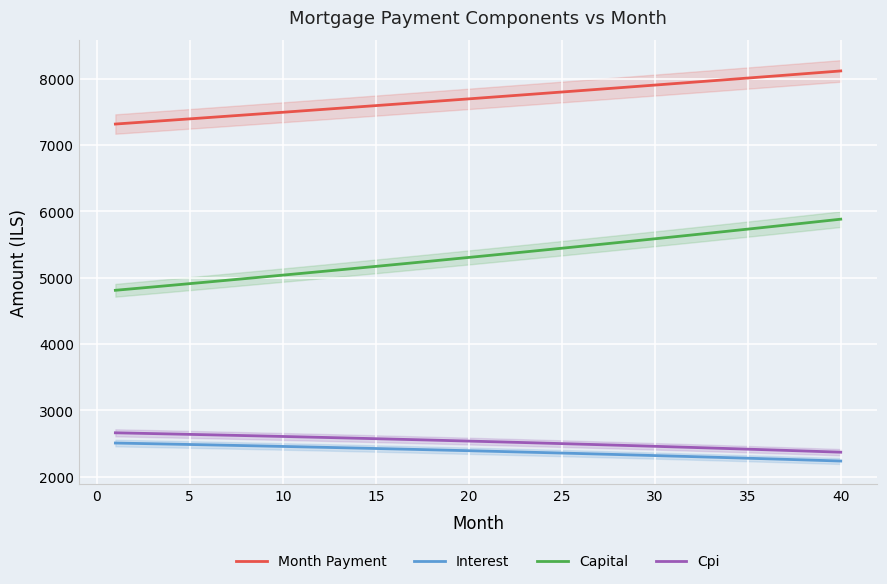

The Cpi series shows 2414.3 at 35. True or false?

True